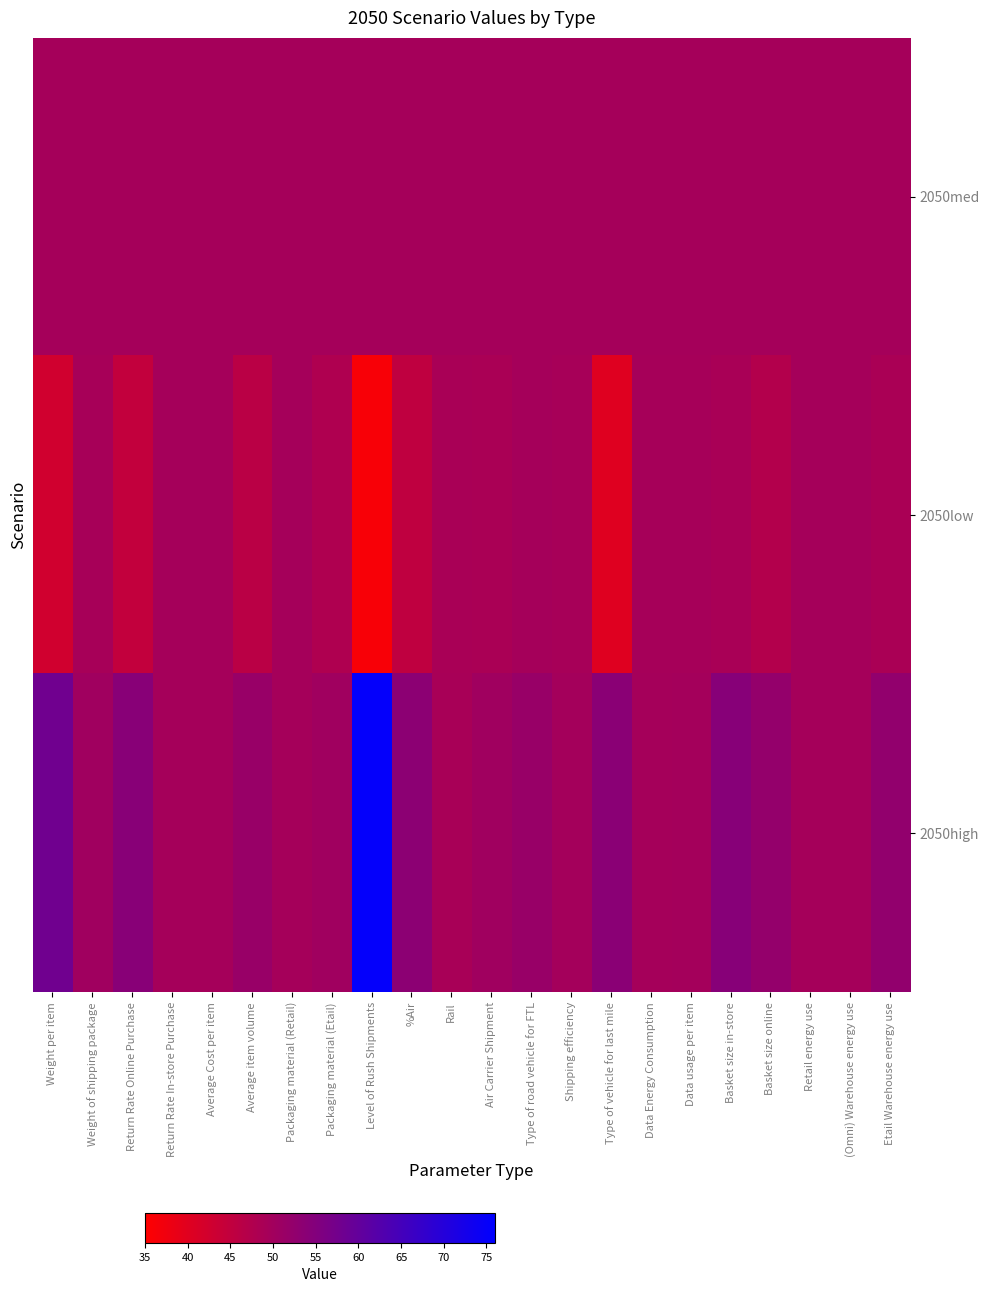

Reading left to right, extract all data points from this chart.

2050med: Weight per item=49.5	Weight of shipping package=49.5	Return Rate Online Purchase=49.5	Return Rate In-store Purchase=49.5	Average Cost per item=49.5	Average item volume=49.5	Packaging material (Retail)=49.5	Packaging material (Etail)=49.5	Level of Rush Shipments=49.5	%Air=49.5	Rail=49.5	Air Carrier Shipment=49.5	Type of road vehicle for FTL=49.5	Shipping efficiency=49.5	Type of vehicle for last mile=49.5	Data Energy Consumption=49.5	Data usage per item=49.5	Basket size in-store=49.5	Basket size online=49.5	Retail energy use=49.5	(Omni) Warehouse energy use=49.5	Etail Warehouse energy use=49.5
2050low: Weight per item=42.6	Weight of shipping package=49.1	Return Rate Online Purchase=44.8	Return Rate In-store Purchase=49.5	Average Cost per item=49.5	Average item volume=46.1	Packaging material (Retail)=49.5	Packaging material (Etail)=47.8	Level of Rush Shipments=36.2	%Air=45.4	Rail=48.8	Air Carrier Shipment=48.7	Type of road vehicle for FTL=49.5	Shipping efficiency=49.2	Type of vehicle for last mile=40.1	Data Energy Consumption=49.4	Data usage per item=49.3	Basket size in-store=48.9	Basket size online=47.2	Retail energy use=49.5	(Omni) Warehouse energy use=49.5	Etail Warehouse energy use=48.7
2050high: Weight per item=58.0	Weight of shipping package=50.3	Return Rate Online Purchase=54.2	Return Rate In-store Purchase=49.5	Average Cost per item=49.5	Average item volume=51.6	Packaging material (Retail)=49.5	Packaging material (Etail)=50.4	Level of Rush Shipments=75.2	%Air=53.6	Rail=48.9	Air Carrier Shipment=50.3	Type of road vehicle for FTL=51.6	Shipping efficiency=49.7	Type of vehicle for last mile=53.8	Data Energy Consumption=49.6	Data usage per item=49.7	Basket size in-store=54.3	Basket size online=52.2	Retail energy use=49.5	(Omni) Warehouse energy use=49.5	Etail Warehouse energy use=52.5